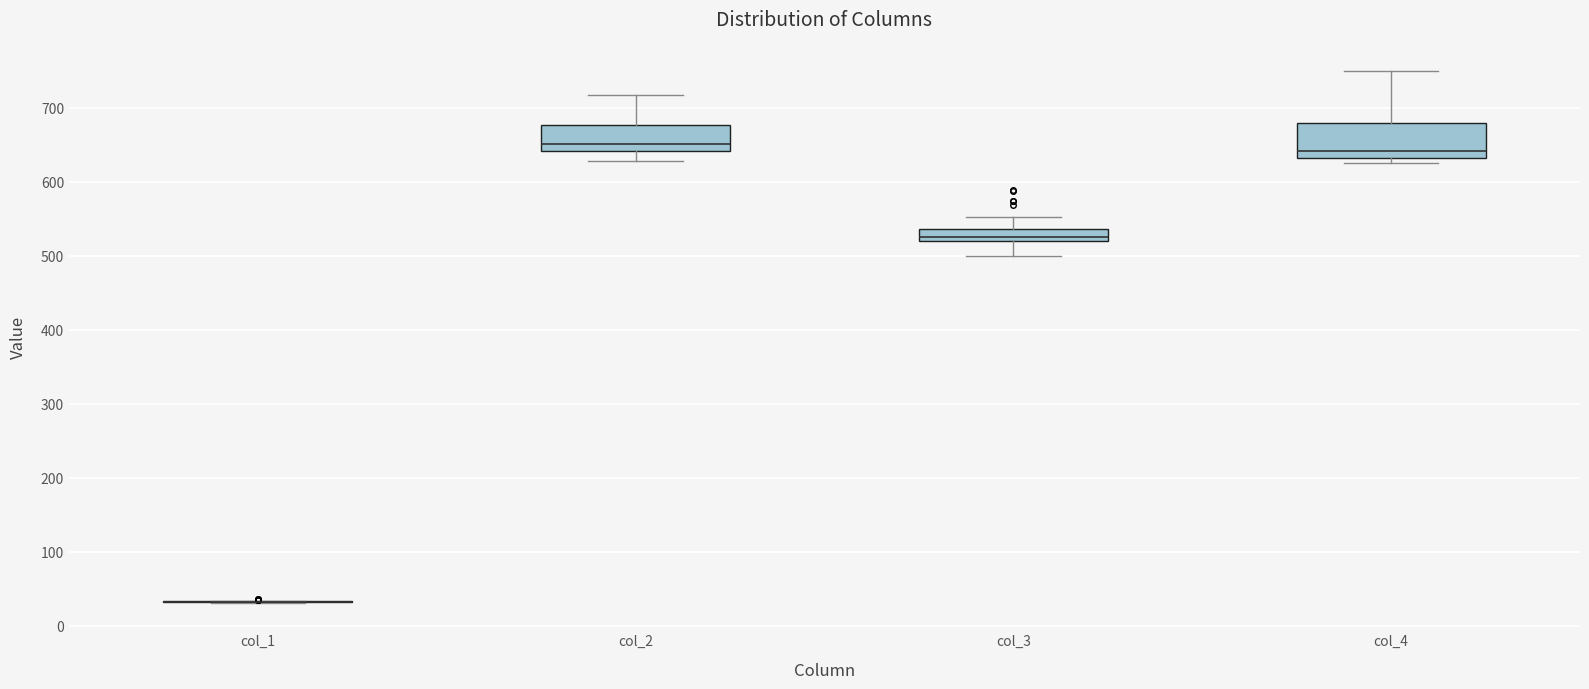

Reading left to right, read every box against the y-axis: the position of its median line, the range the box covers, and the ends of its whiskers. The values are not printed on the chart, so give them approximately, as read against the axis.

col_1: box collapsed to a line at 30, whiskers 30 to 30
col_2: median 650, box 640 to 680, whiskers 630 to 720
col_3: median 530, box 520 to 540, whiskers 500 to 550
col_4: median 640, box 630 to 680, whiskers 630 (just below the box's lower edge) to 750